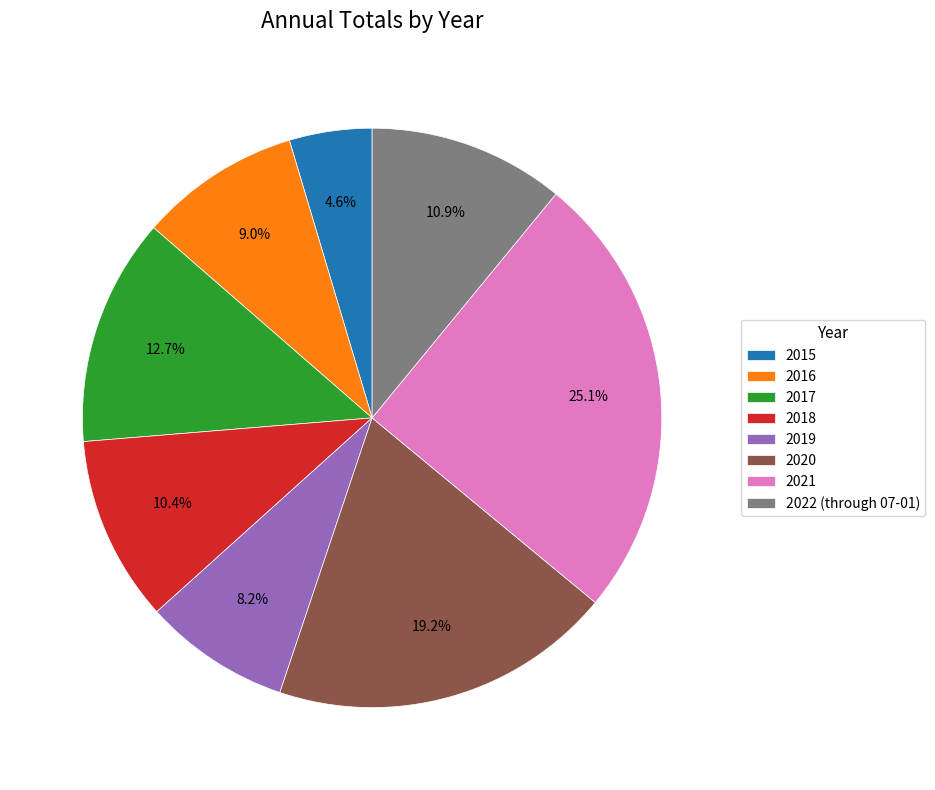

How many slices are in this pie chart?

8